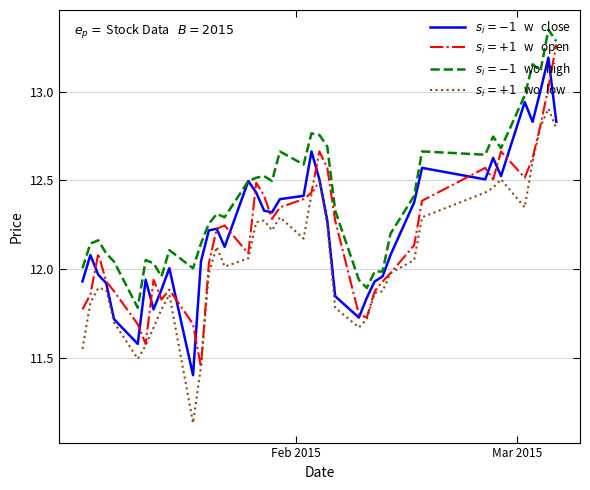

Reading left to right, what are all the values shown in this chart?

$s_i=-1$   w   close: 11.9	12.1	12.0	11.9	11.7	11.6	11.9	11.8	11.9	12.0	11.4	12.0	12.2	12.2	12.1	12.5	12.4	12.3	12.3	12.4	12.4	12.7	12.5	12.3	11.8	11.7	11.8	11.9	12.0	12.1	12.4	12.6	12.5	12.6	12.5	12.9	12.8	13.0	13.2	12.8
$s_i=+1$   w   open: 11.8	11.9	12.1	11.9	11.9	11.7	11.6	11.9	11.8	11.9	11.7	11.4	12.0	12.2	12.2	12.1	12.5	12.4	12.3	12.3	12.4	12.4	12.7	12.6	12.3	11.7	11.7	11.9	11.9	12.0	12.1	12.4	12.6	12.5	12.7	12.5	12.6	12.8	13.0	13.3
$s_i=-1$   wo  high: 12.0	12.1	12.2	12.1	12.0	11.8	12.1	12.0	12.0	12.1	12.0	12.1	12.3	12.3	12.3	12.5	12.5	12.5	12.5	12.7	12.6	12.8	12.8	12.7	12.3	11.9	11.9	12.0	12.0	12.2	12.4	12.7	12.6	12.7	12.7	13.0	13.2	13.1	13.3	13.3
$s_i=+1$   wo  low: 11.6	11.8	11.9	11.9	11.7	11.5	11.6	11.7	11.8	11.9	11.1	11.4	12.0	12.1	12.0	12.1	12.3	12.3	12.2	12.3	12.2	12.4	12.5	12.2	11.8	11.7	11.7	11.9	11.9	12.0	12.1	12.3	12.4	12.5	12.5	12.3	12.6	12.8	12.9	12.8